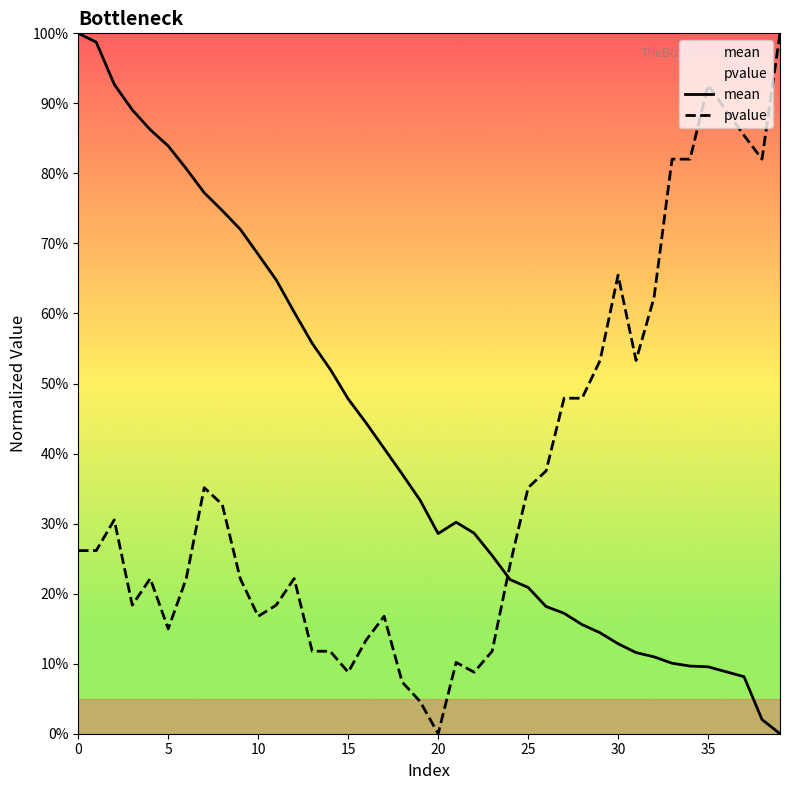

Reading left to right, what are all the values shown in this chart?

mean: 1.0	1.0	0.9	0.9	0.9	0.8	0.8	0.8	0.7	0.7	0.7	0.6	0.6	0.6	0.5	0.5	0.4	0.4	0.4	0.3	0.3	0.3	0.3	0.3	0.2	0.2	0.2	0.2	0.2	0.1	0.1	0.1	0.1	0.1	0.1	0.1	0.1	0.1	0.0	0.0
pvalue: 0.3	0.3	0.3	0.2	0.2	0.1	0.2	0.4	0.3	0.2	0.2	0.2	0.2	0.1	0.1	0.1	0.1	0.2	0.1	0.0	0.0	0.1	0.1	0.1	0.2	0.4	0.4	0.5	0.5	0.5	0.7	0.5	0.6	0.8	0.8	0.9	0.9	0.9	0.8	1.0